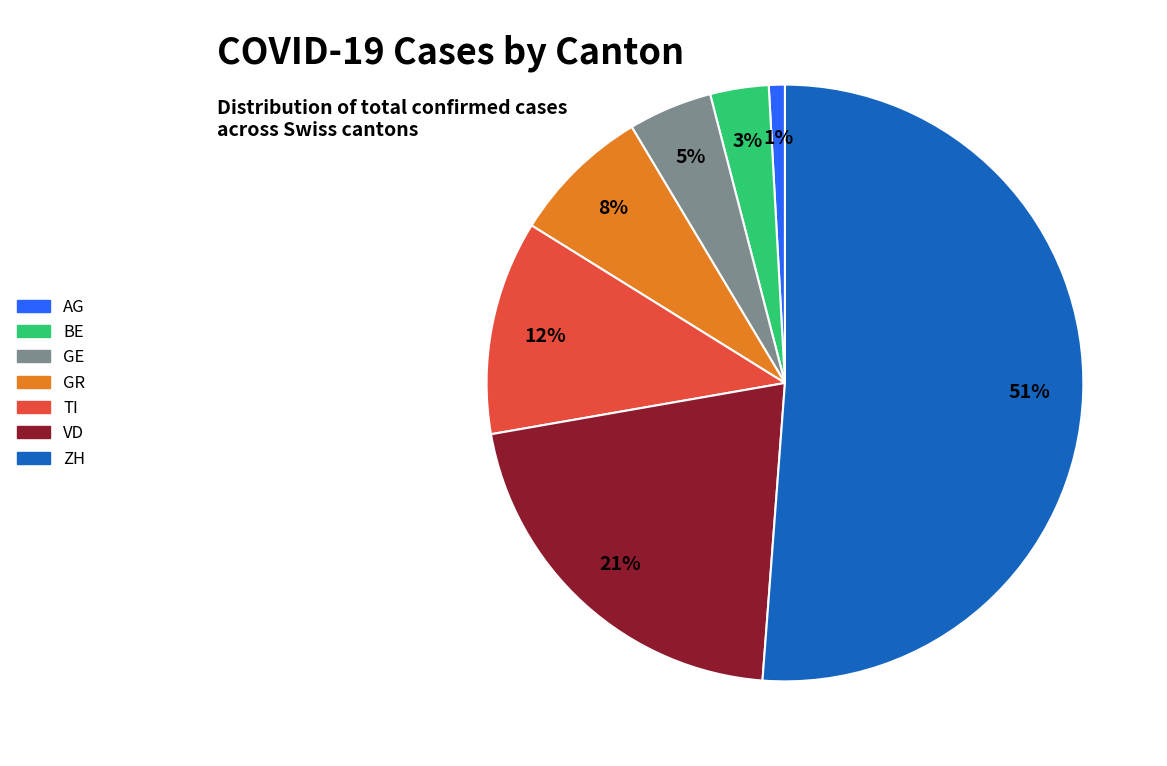

To the nearest percent, what percentage of the pie is TI?

12%